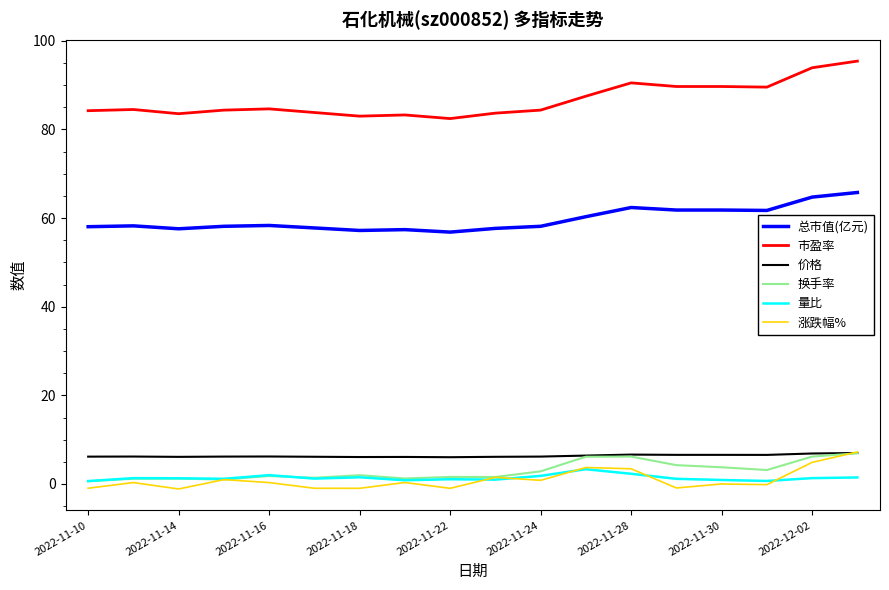

Which series has the largest total across all categories?

市盈率